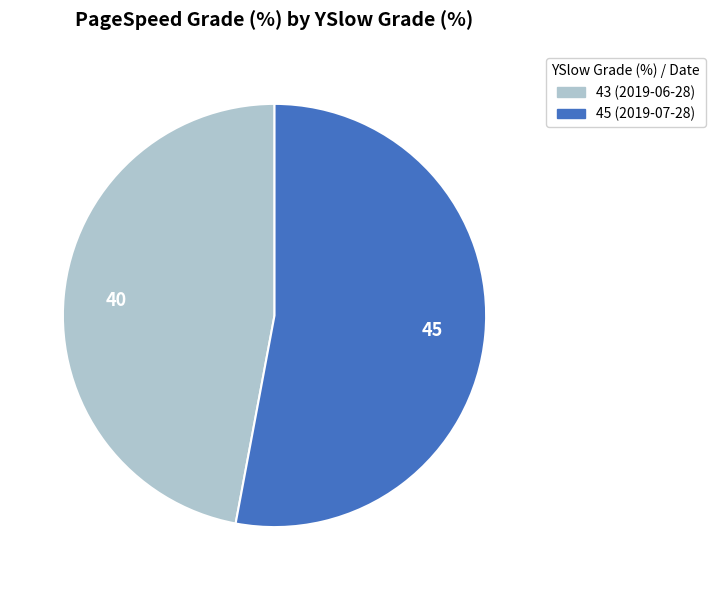

What is the ratio of the value at 45 (2019-07-28) to the value at 43 (2019-06-28)?

1.1